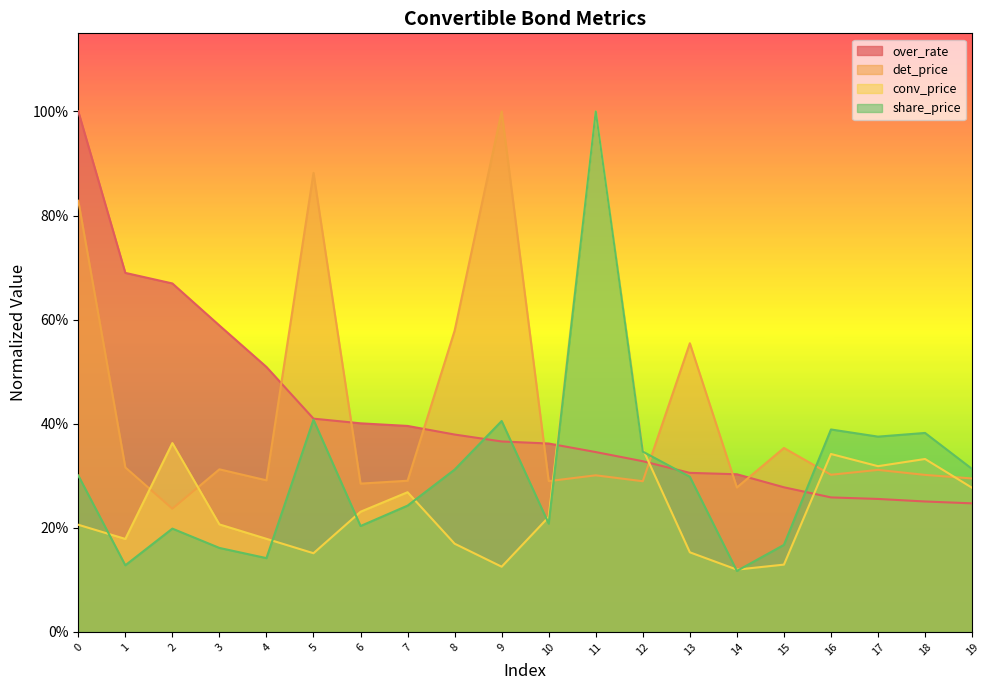

What is the value of the det_price point at the 8th from the left?

0.3